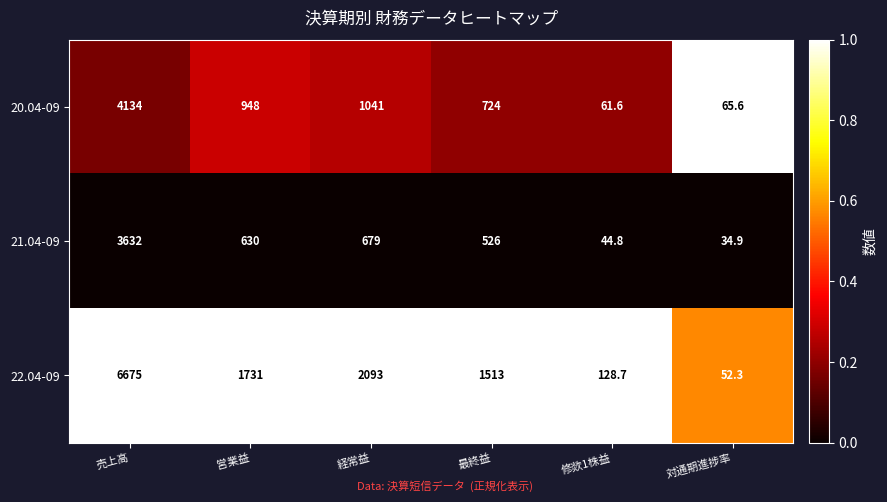

Reading left to right, transcribe all the data shown in this chart.

20.04-09: 4134.0	948.0	1041.0	724.0	61.6	65.6
21.04-09: 3632.0	630.0	679.0	526.0	44.8	34.9
22.04-09: 6675.0	1731.0	2093.0	1513.0	128.7	52.3